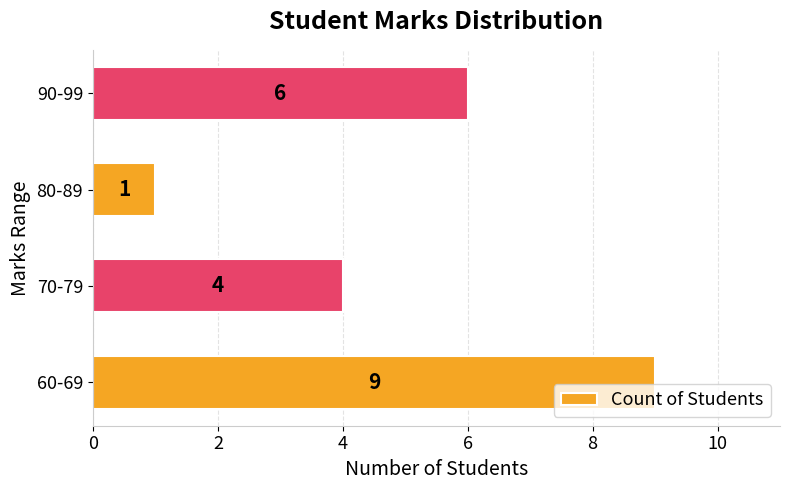

Reading bottom to top, extract all data points from this chart.

9	4	1	6